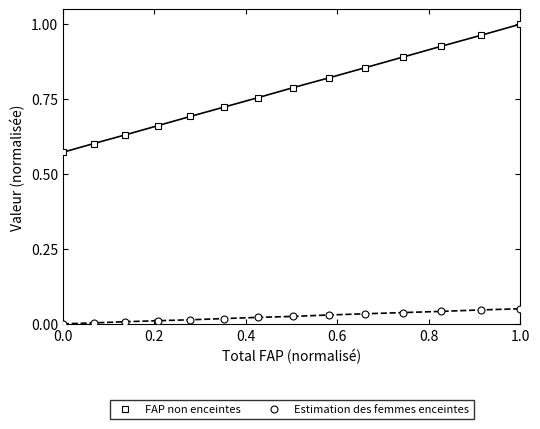

True or false: FAP non enceintes and Estimation des femmes enceintes cross at least once.

False